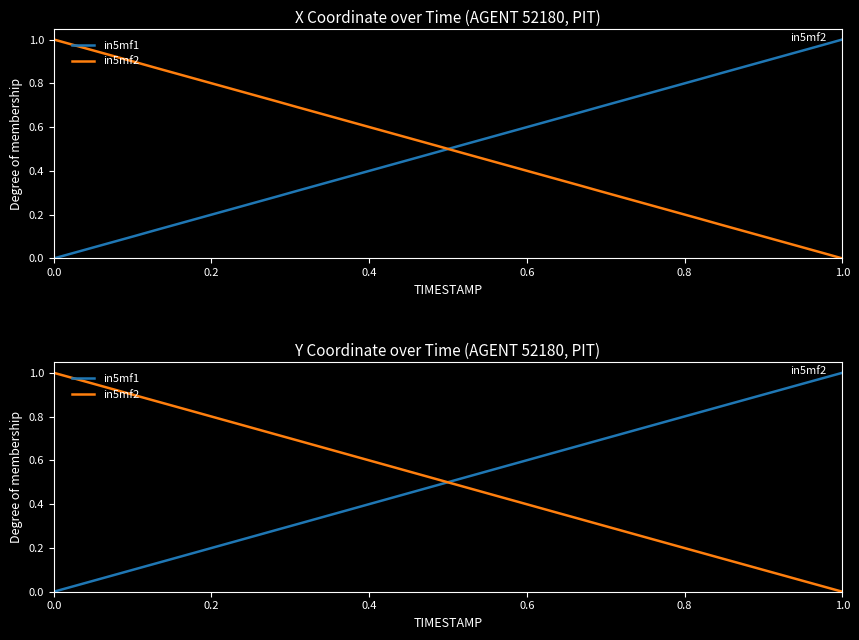

How many intersections are there between in5mf2 and in5mf1?

1